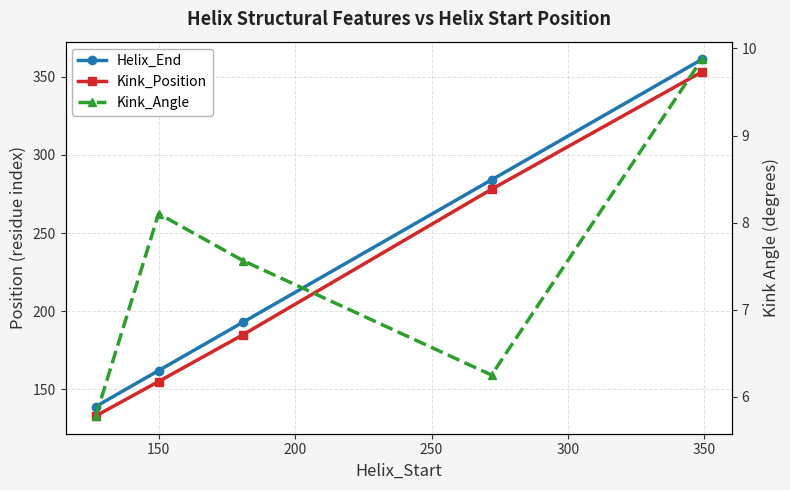

What is the sum of all Kink_Angle values?

37.6